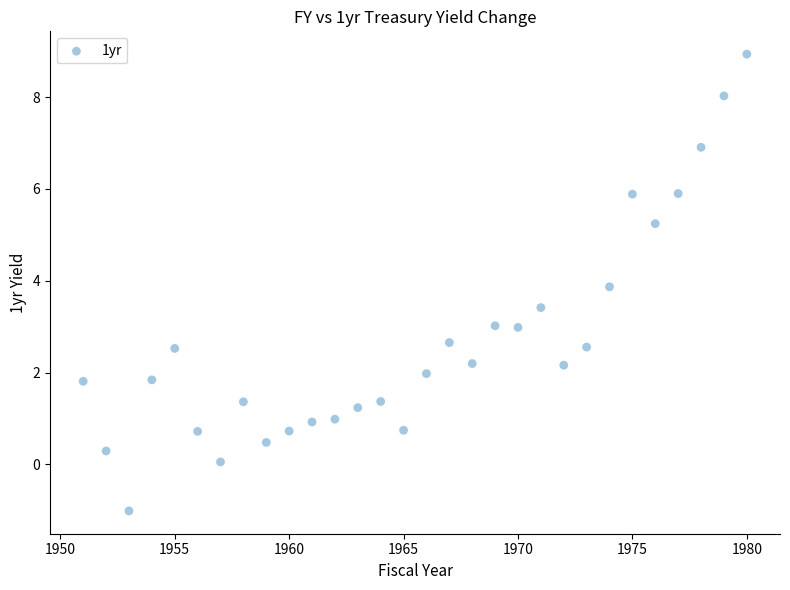

What is the range of Y values (max minus min)?

9.9